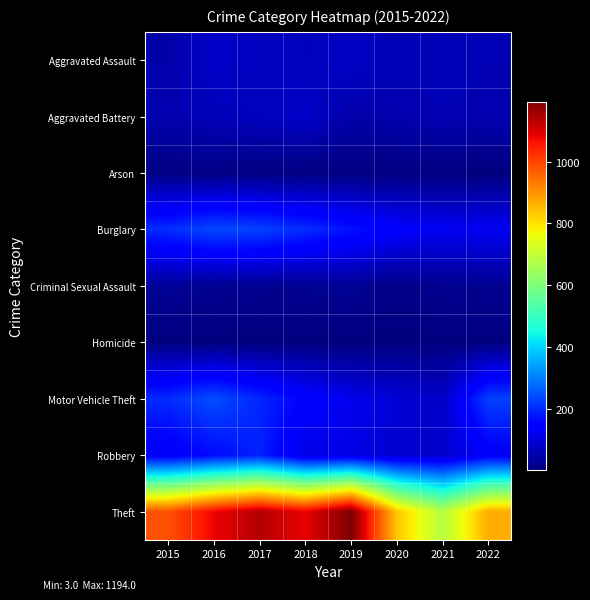

Reading left to right, what are all the values shown in this chart?

Aggravated Assault: 2015=49	2016=81	2017=71	2018=68	2019=78	2020=61	2021=64	2022=59
Aggravated Battery: 2015=56	2016=64	2017=69	2018=81	2019=49	2020=54	2021=58	2022=56
Arson: 2015=9	2016=12	2017=7	2018=7	2019=5	2020=7	2021=6	2022=3
Burglary: 2015=204	2016=238	2017=230	2018=204	2019=173	2020=140	2021=124	2022=124
Criminal Sexual Assault: 2015=28	2016=24	2017=22	2018=24	2019=29	2020=13	2021=22	2022=23
Homicide: 2015=5	2016=4	2017=4	2018=4	2019=4	2020=5	2021=5	2022=6
Motor Vehicle Theft: 2015=202	2016=244	2017=197	2018=150	2019=116	2020=95	2021=78	2022=229
Robbery: 2015=131	2016=161	2017=191	2018=107	2019=113	2020=88	2021=85	2022=138
Theft: 2015=983	2016=1079	2017=1138	2018=1084	2019=1194	2020=835	2021=682	2022=868